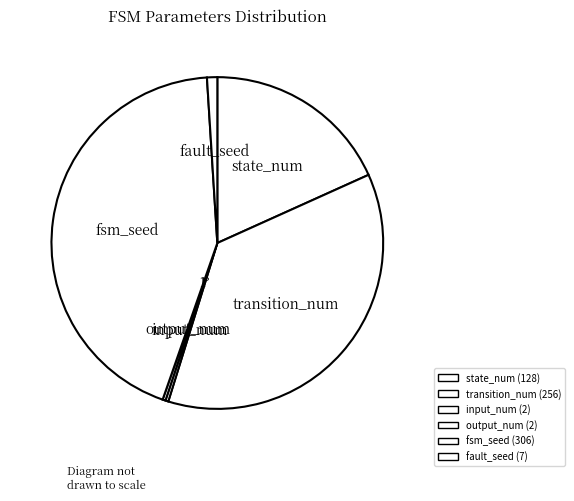

How many segments does this pie chart have?

6